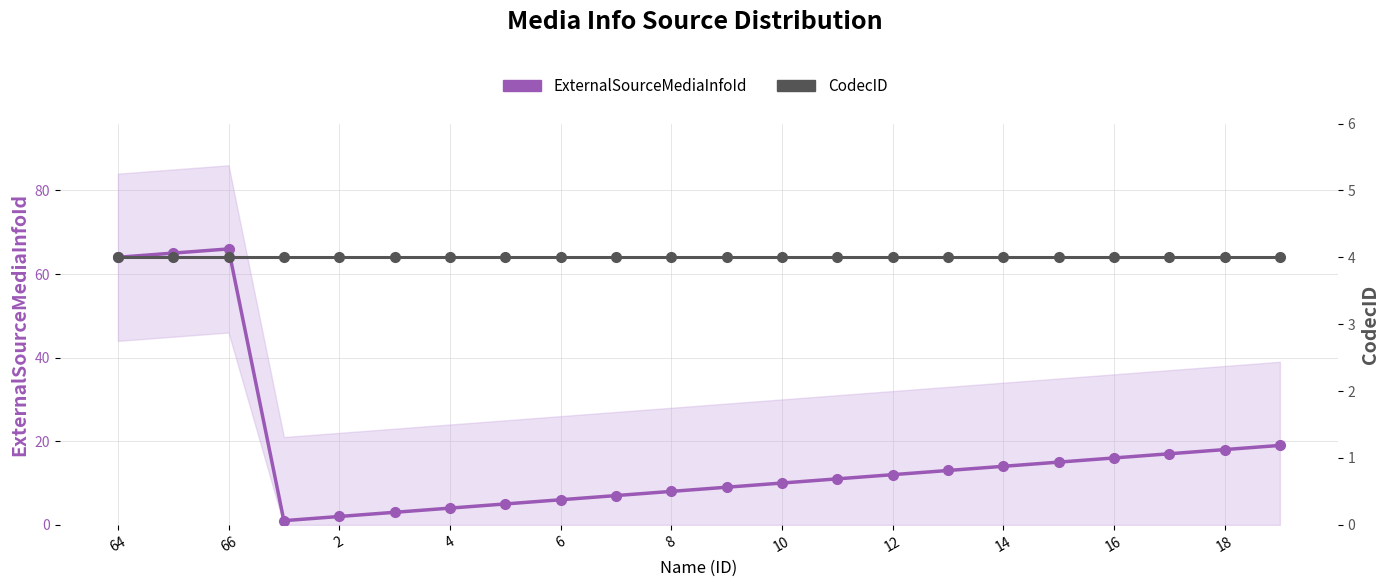

Reading right to left, list all the values displayed in this chart.

ExternalSourceMediaInfoId: 19	18	17	16	15	14	13	12	11	10	9	8	7	6	5	4	3	2	1	66	65	64
CodecID: 4	4	4	4	4	4	4	4	4	4	4	4	4	4	4	4	4	4	4	4	4	4